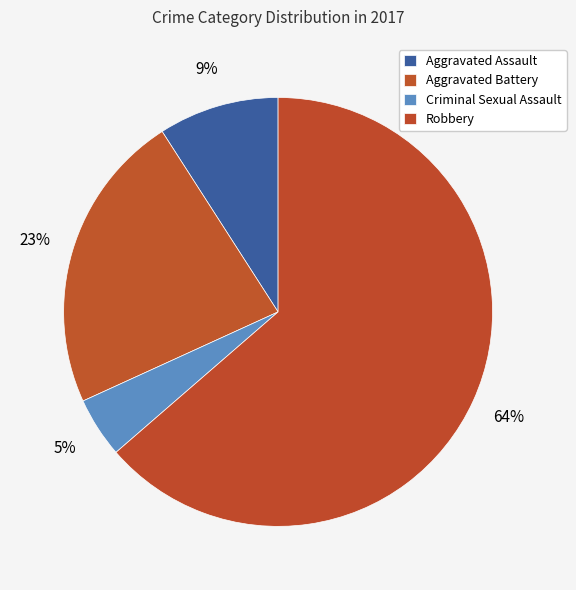

The Criminal Sexual Assault slice represents 5% of the pie. True or false?

True